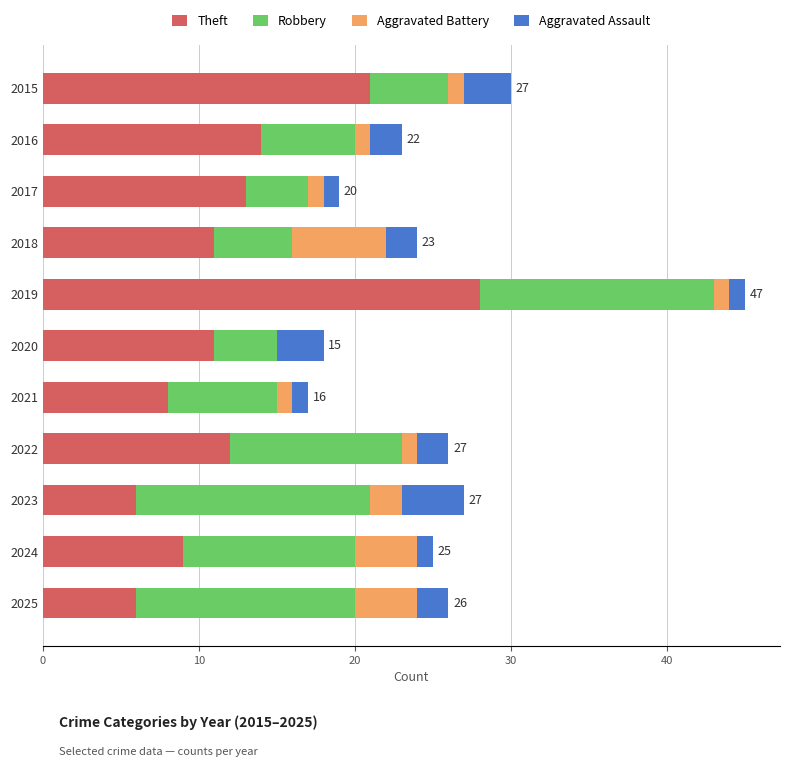

What is the maximum value for Theft?

28